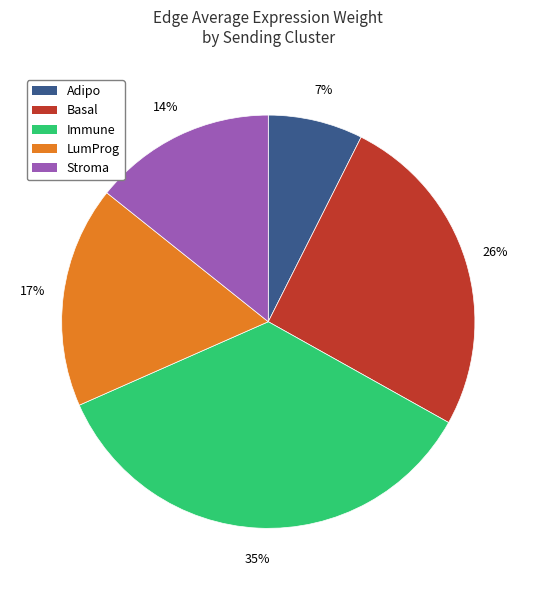

To the nearest percent, what is the average slice percentage?

20%